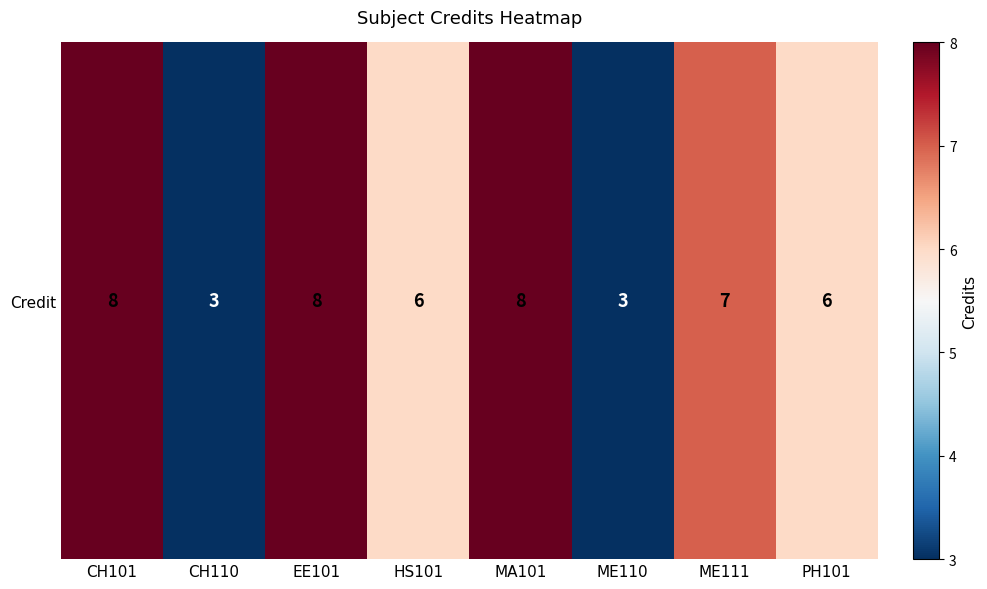

Is it true that the value at MA101 is 13?

False